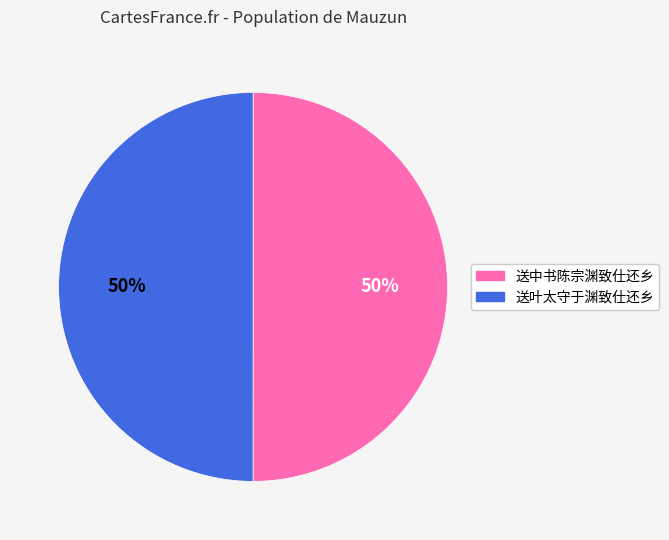

To the nearest percent, what percentage of the pie is 送叶太守于渊致仕还乡?

50%